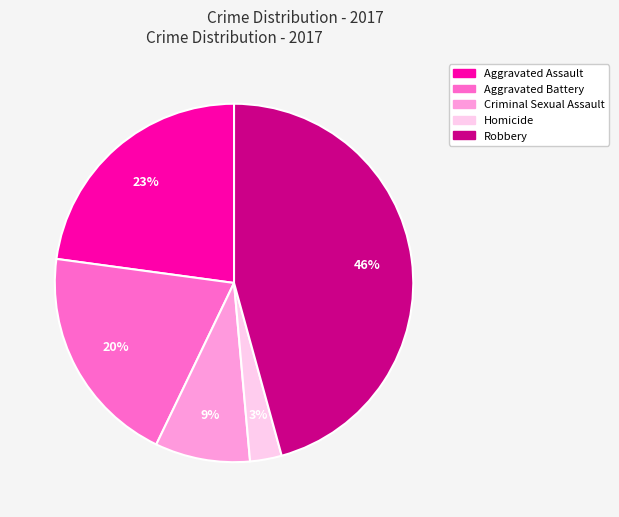

To the nearest percent, what is the combined percentage of Criminal Sexual Assault and Robbery?

54%